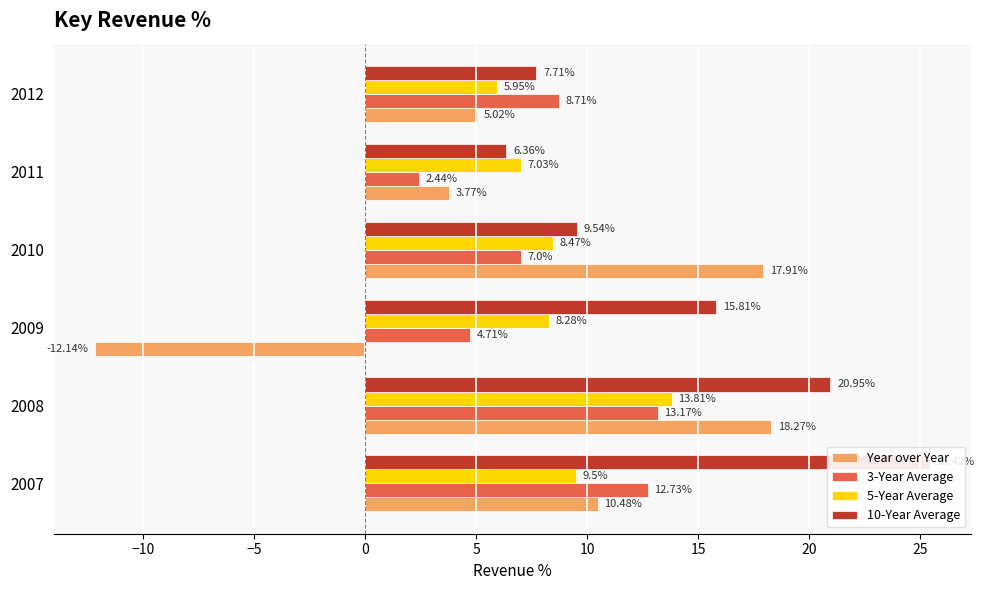

What is the value of the 5-Year Average bar at the 1st from the left?

9.5